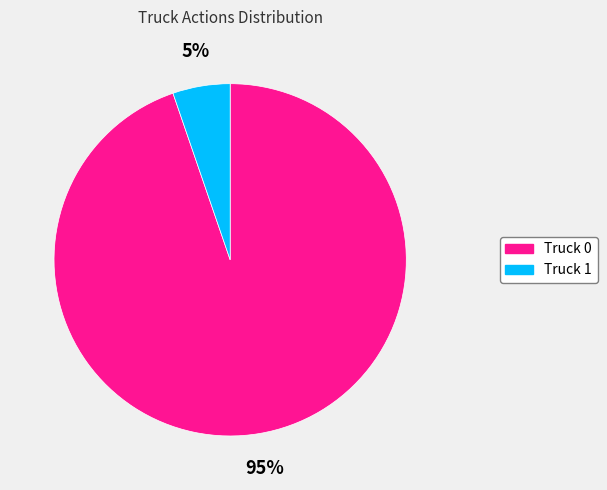

Do Truck 0 and Truck 1 together represent more than half of the pie?

Yes